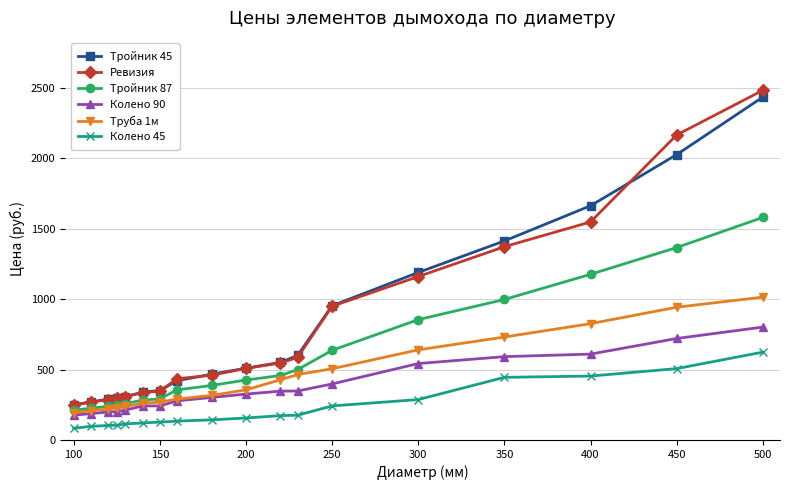

What is the value of the Труба 1м point at the 12th from the left?

464.6